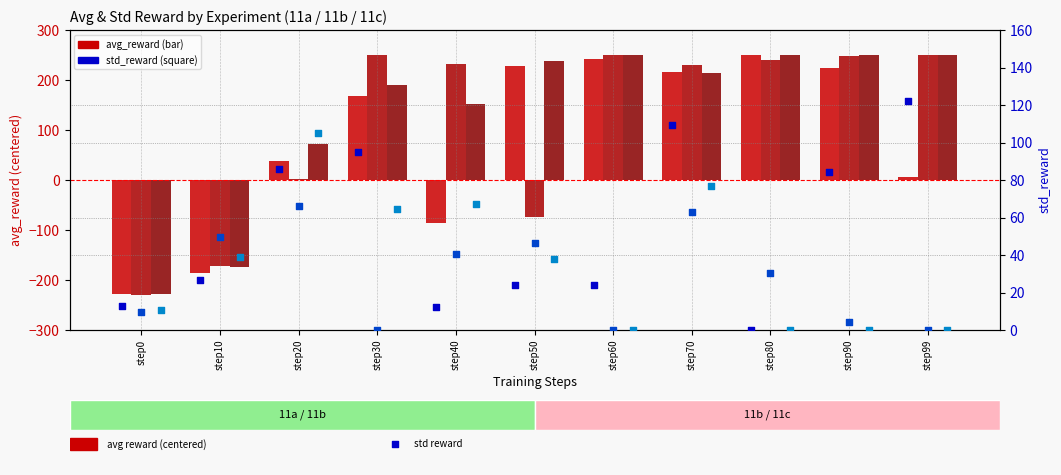

What is the total value across all series at step50?

498.5